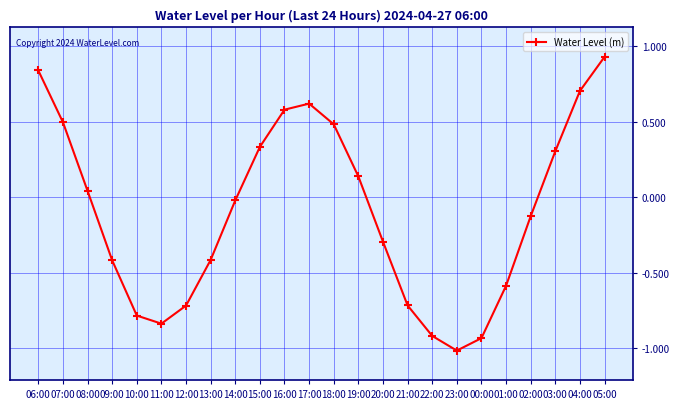

How many data points are above 0?

11